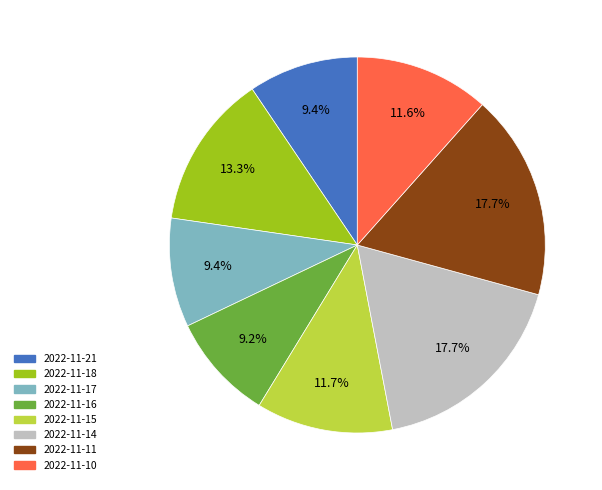

True or false: 2022-11-14 accounts for 18% of the total.

True